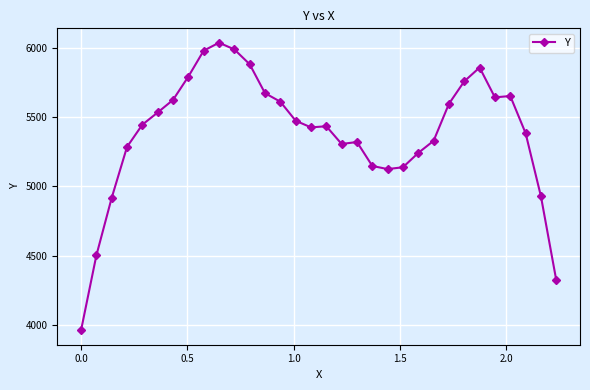

What is the sum of all values?

172376.8